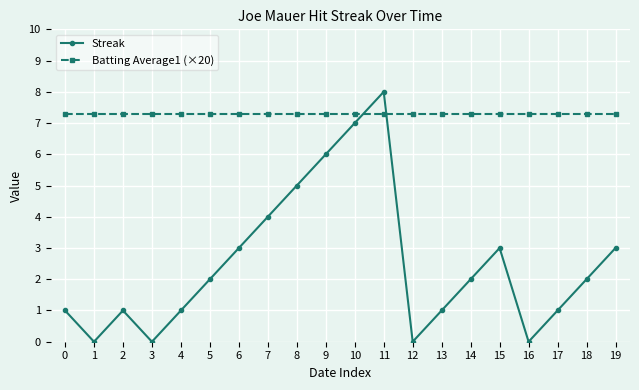

At which label is Streak closest to 4?

7